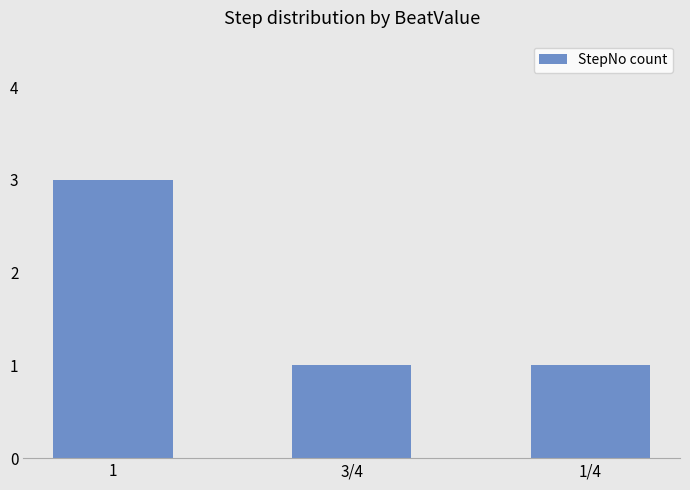

What is the difference between the maximum and minimum values?

2